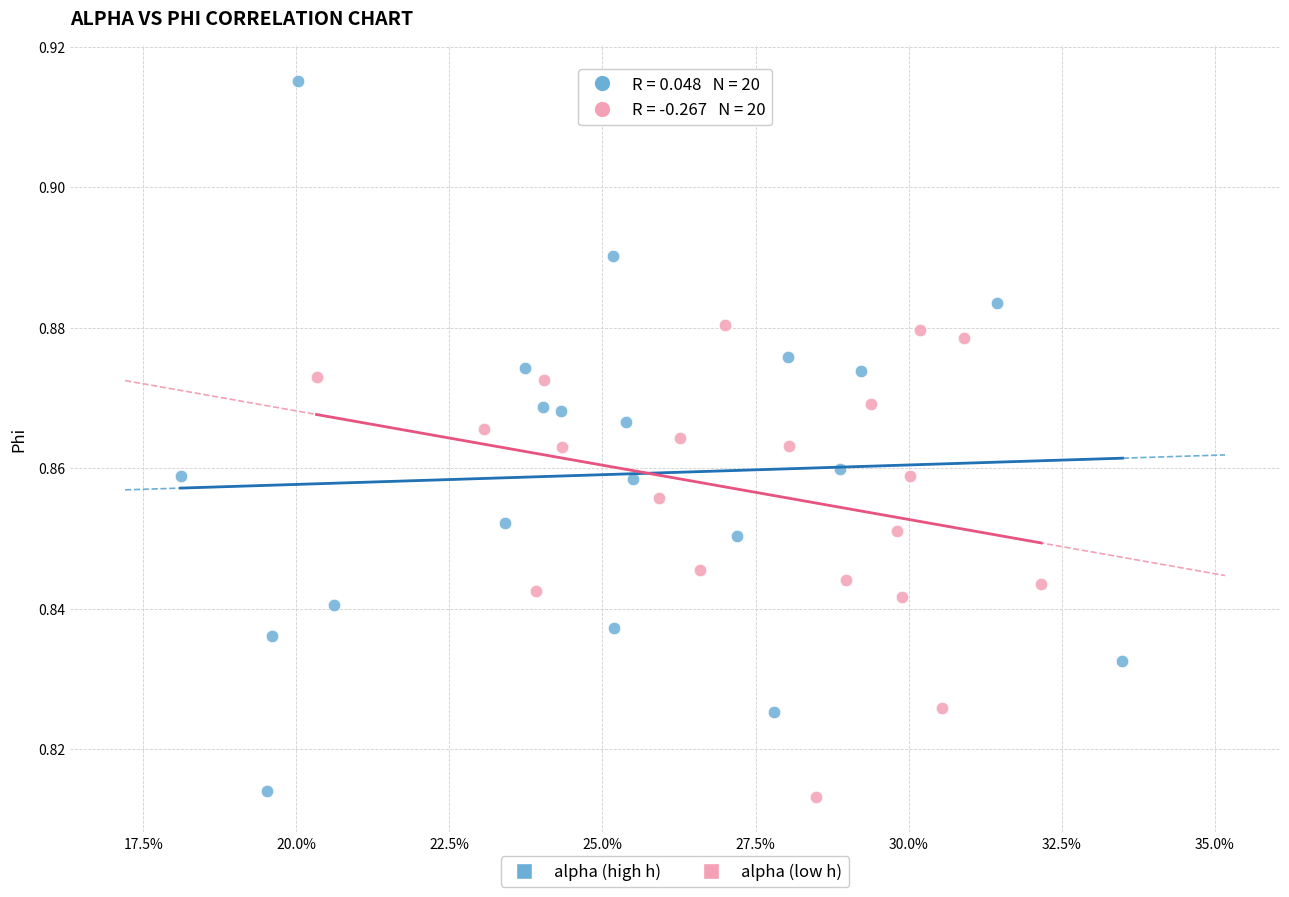

Which series has the widest spread of Y values?

alpha (high h)